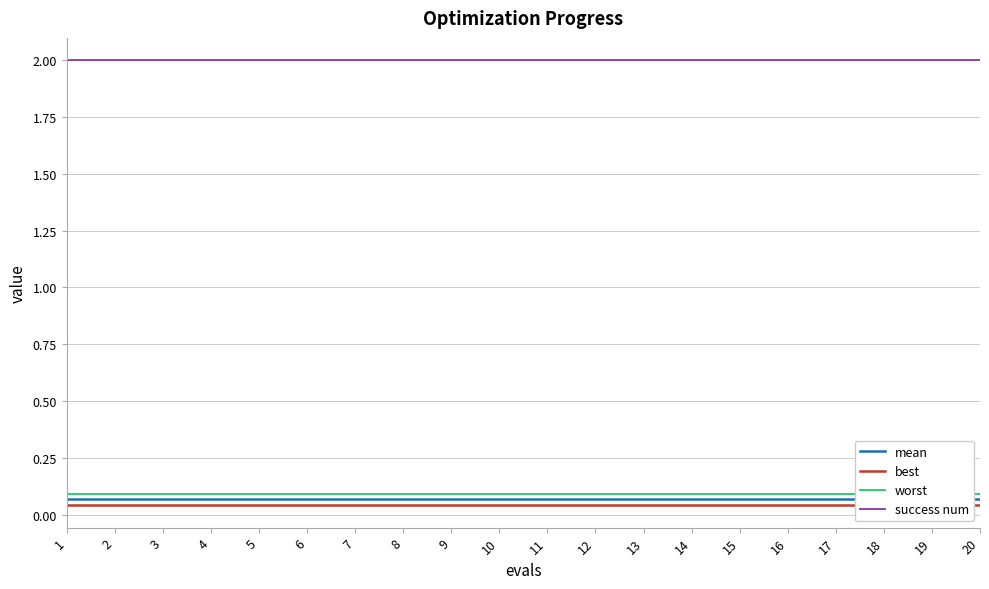

Reading right to left, transcribe all the data shown in this chart.

mean: 0.1	0.1	0.1	0.1	0.1	0.1	0.1	0.1	0.1	0.1	0.1	0.1	0.1	0.1	0.1	0.1	0.1	0.1	0.1	0.1
best: 0.0	0.0	0.0	0.0	0.0	0.0	0.0	0.0	0.0	0.0	0.0	0.0	0.0	0.0	0.0	0.0	0.0	0.0	0.0	0.0
worst: 0.1	0.1	0.1	0.1	0.1	0.1	0.1	0.1	0.1	0.1	0.1	0.1	0.1	0.1	0.1	0.1	0.1	0.1	0.1	0.1
success num: 2.0	2.0	2.0	2.0	2.0	2.0	2.0	2.0	2.0	2.0	2.0	2.0	2.0	2.0	2.0	2.0	2.0	2.0	2.0	2.0